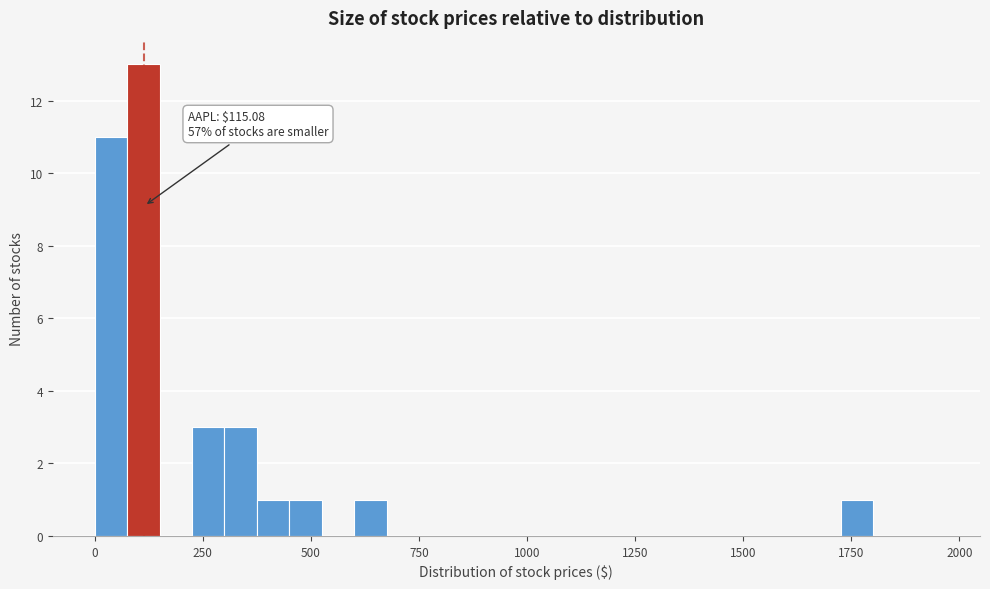

Around what value on the x-axis is the tallest bar? Give the approximate position of its centre, as read against the axis.

100